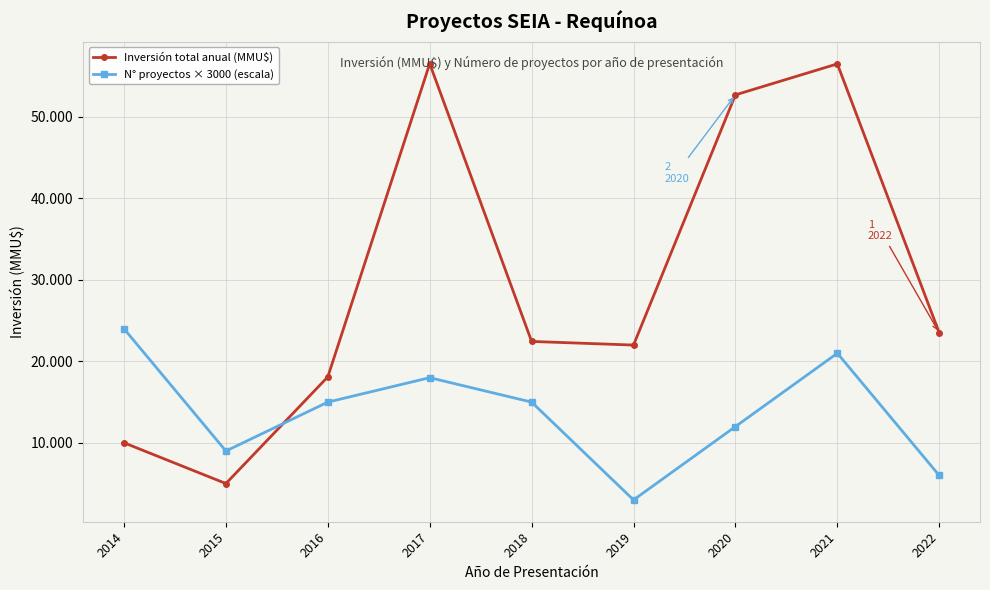

Reading left to right, transcribe all the data shown in this chart.

Inversión total anual (MMU$): 10010	5010	18100	56527	22445	22000	52700	56500	23500
N° proyectos × 3000 (escala): 24000	9000	15000	18000	15000	3000	12000	21000	6000